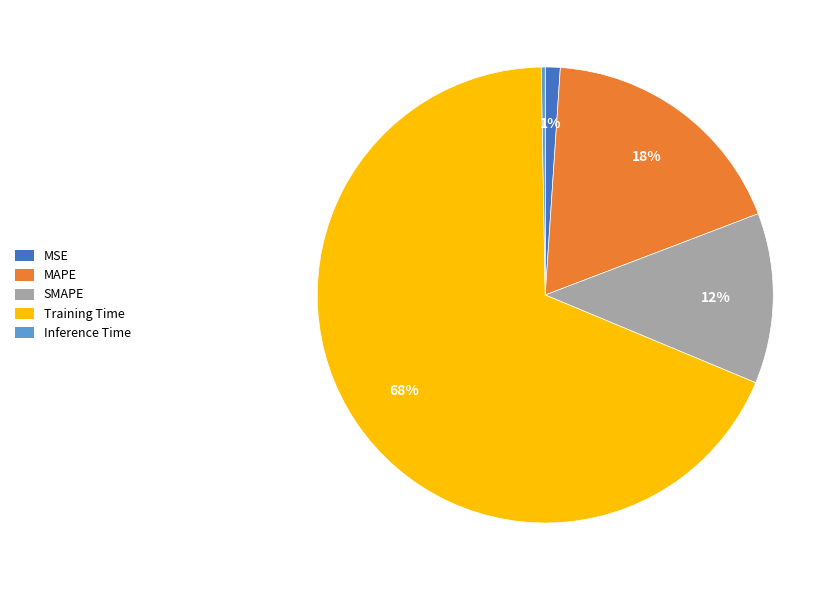

Does Training Time account for over 50% of the chart?

Yes